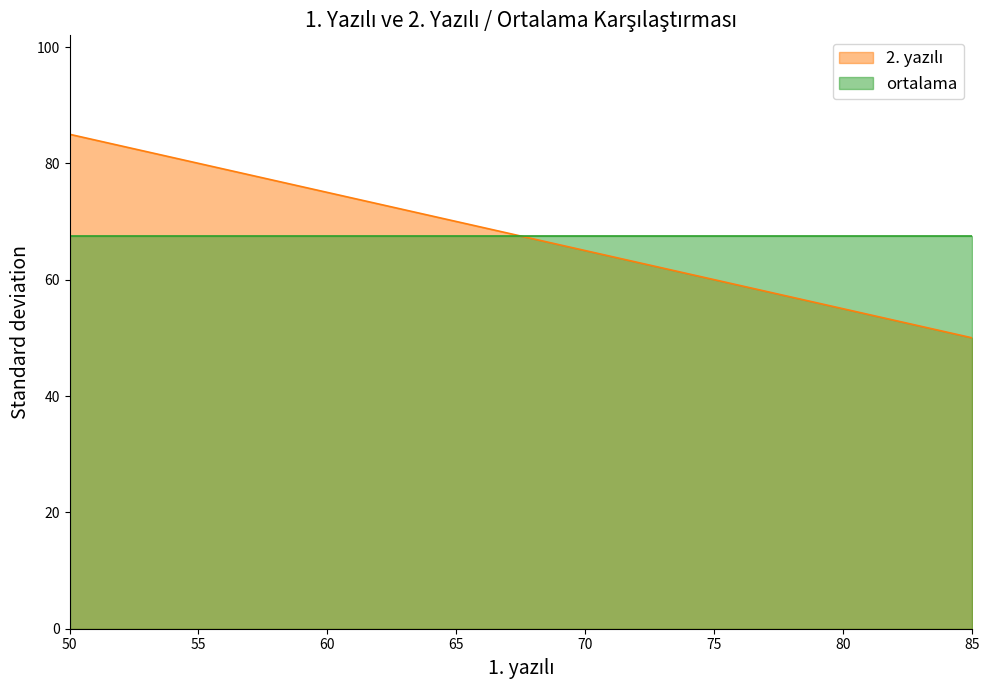

How many values are below 70?

4